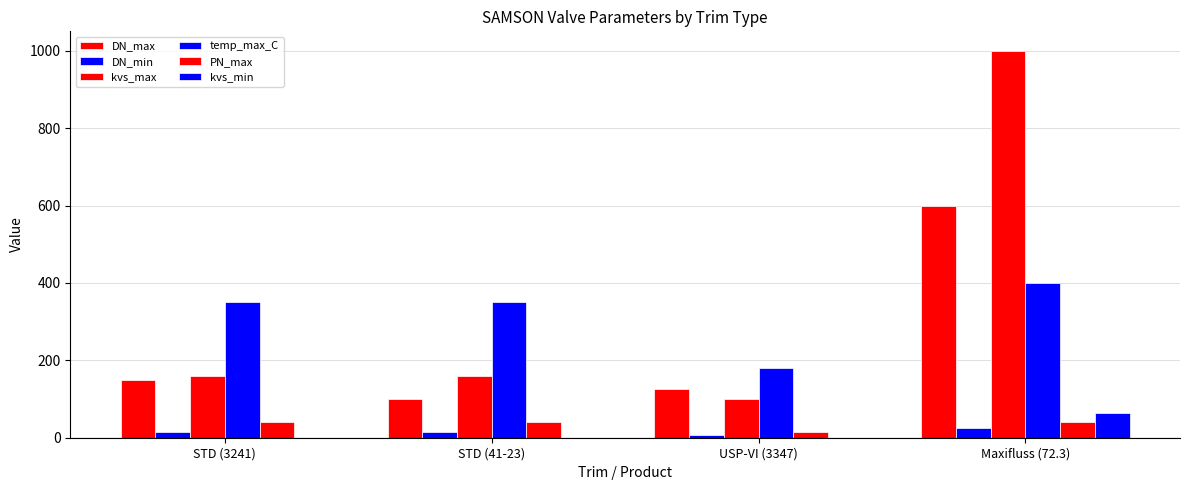

How many categories are shown in the chart?

4